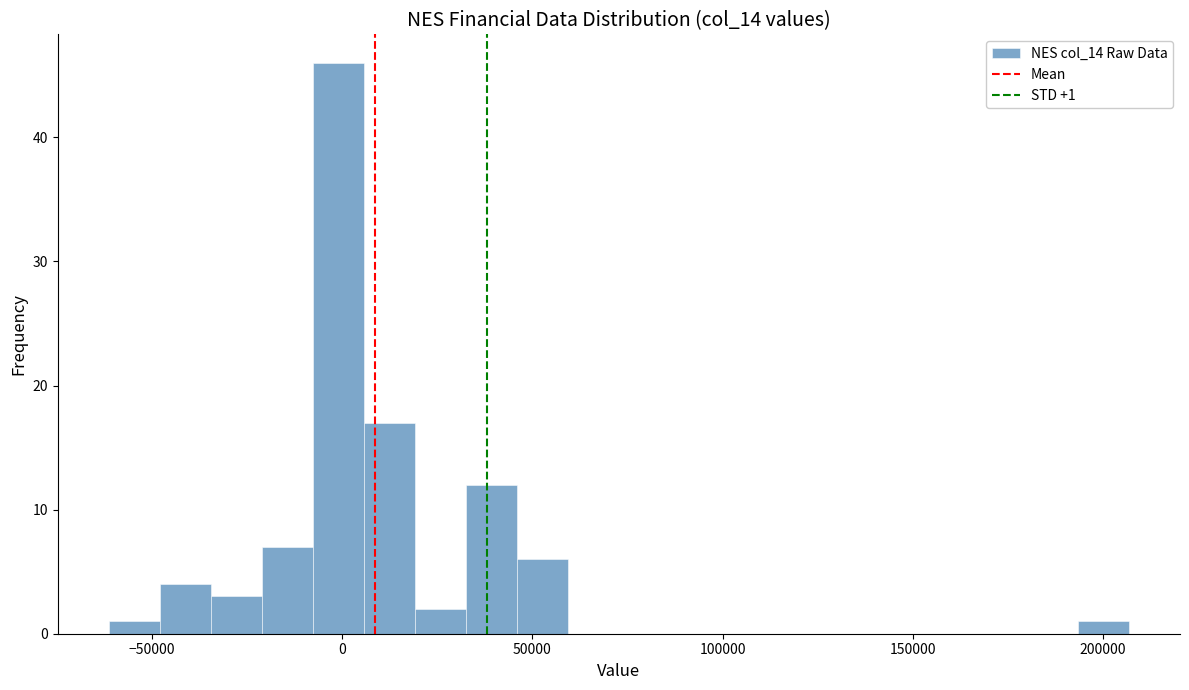

Read against the x-axis, roughly where is the centre of the tallest bar?

0